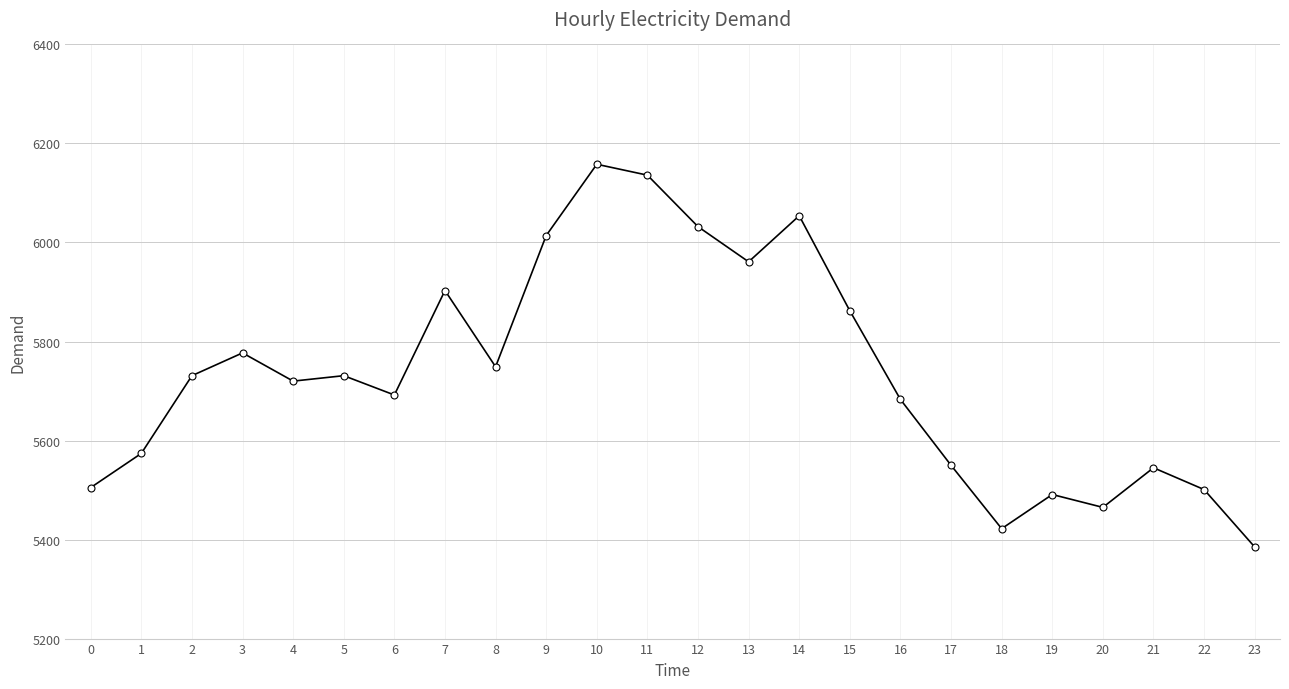

The value at 9 is 2335. True or false?

False